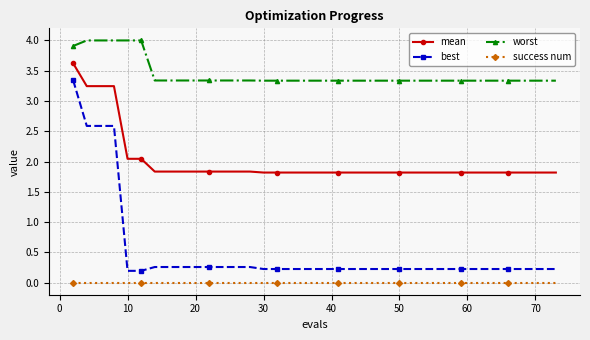

What is the minimum value for worst?

3.3